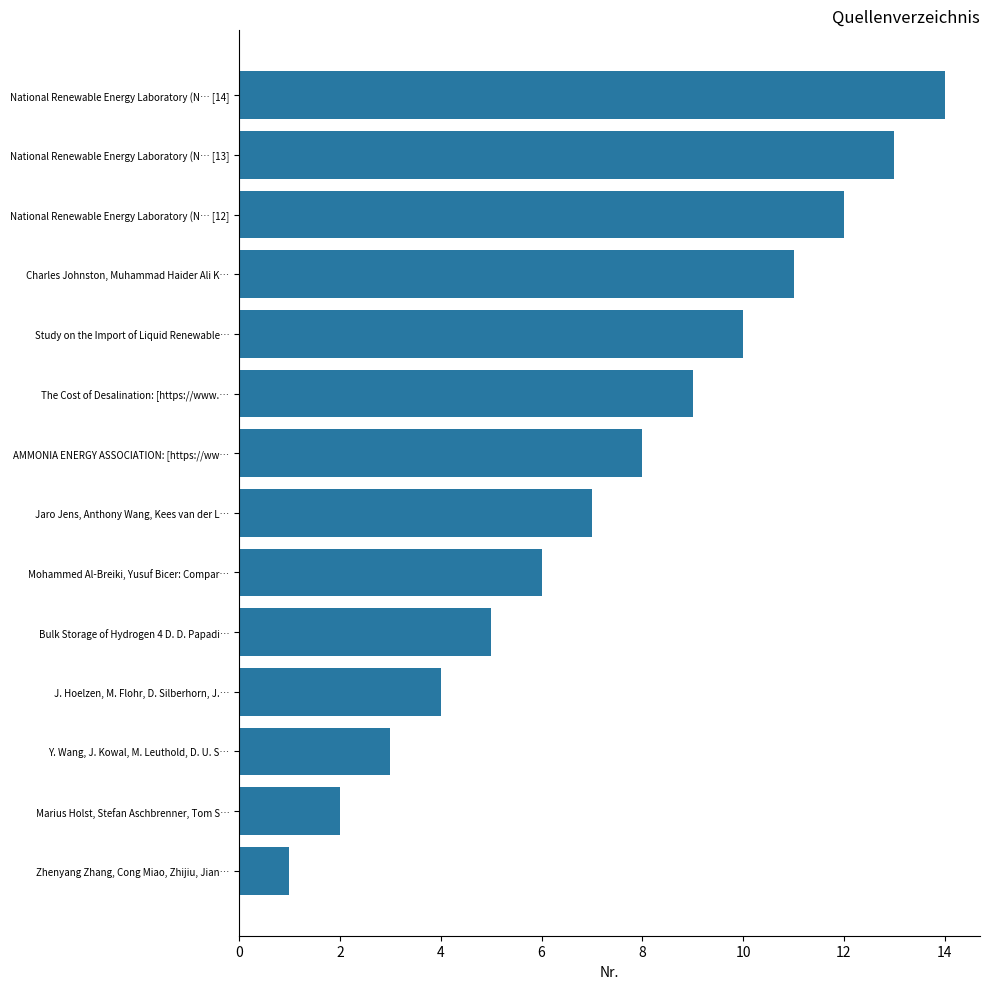

How many series are shown in this chart?

1